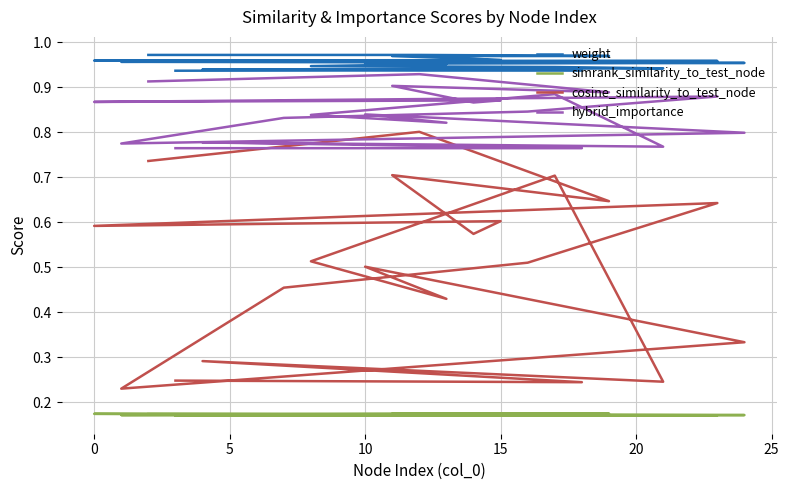

The value of cosine_similarity_to_test_node at 15 is 0.8. True or false?

False